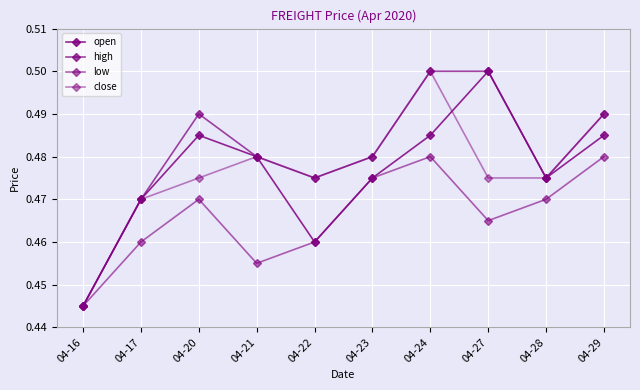

What is the approximate value of open at 04-28?

0.5